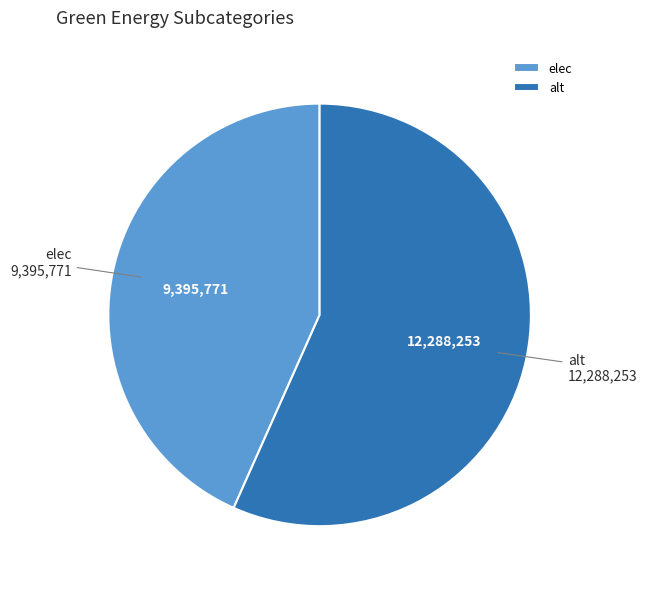

Which slice is the largest?

alt